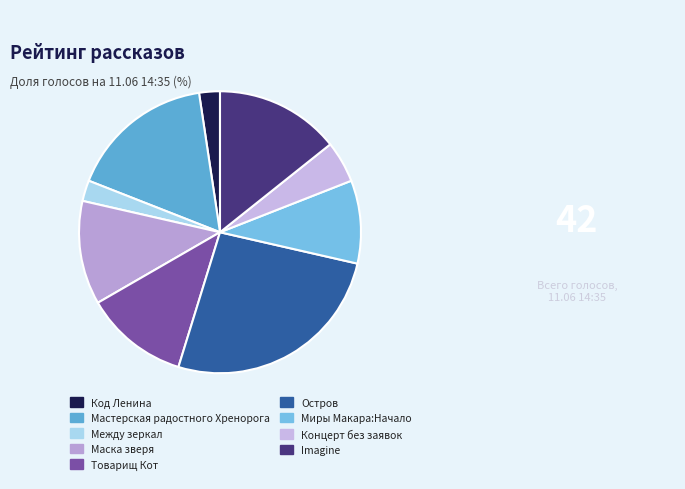

True or false: Imagine accounts for 14% of the total.

True